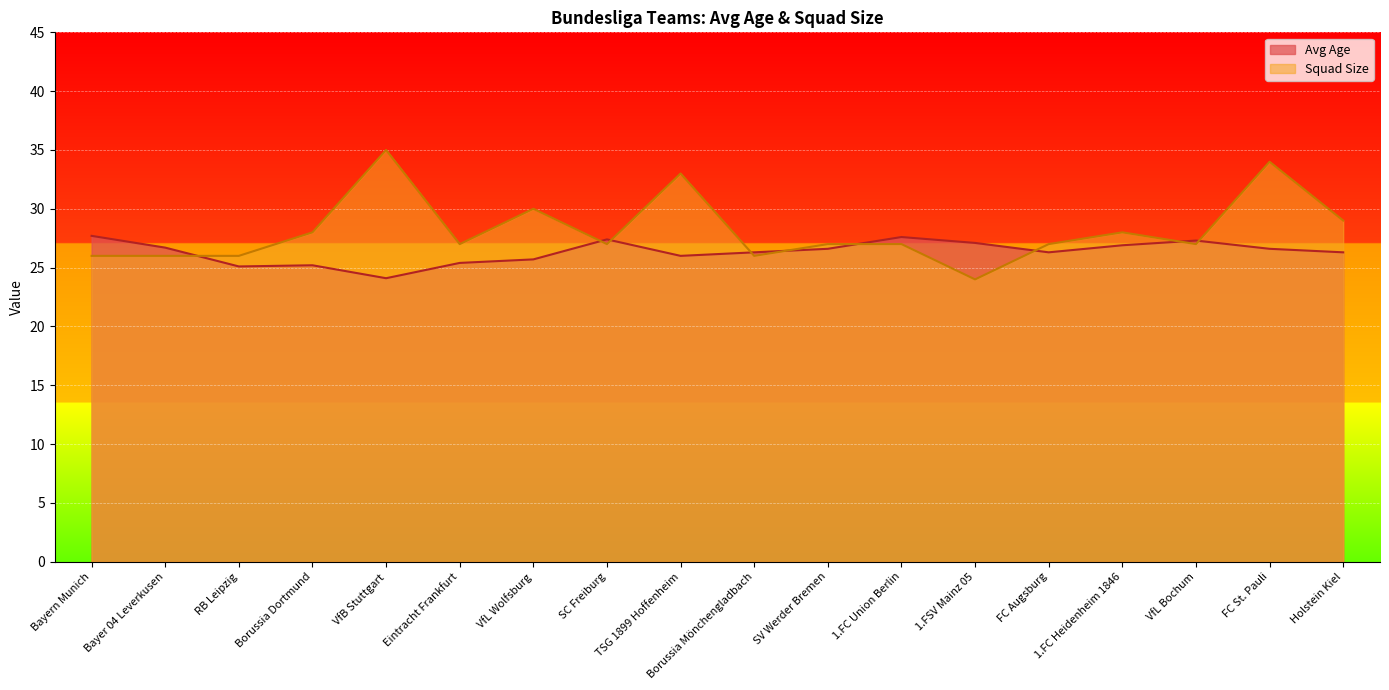

Which series has the widest spread of values?

Squad Size